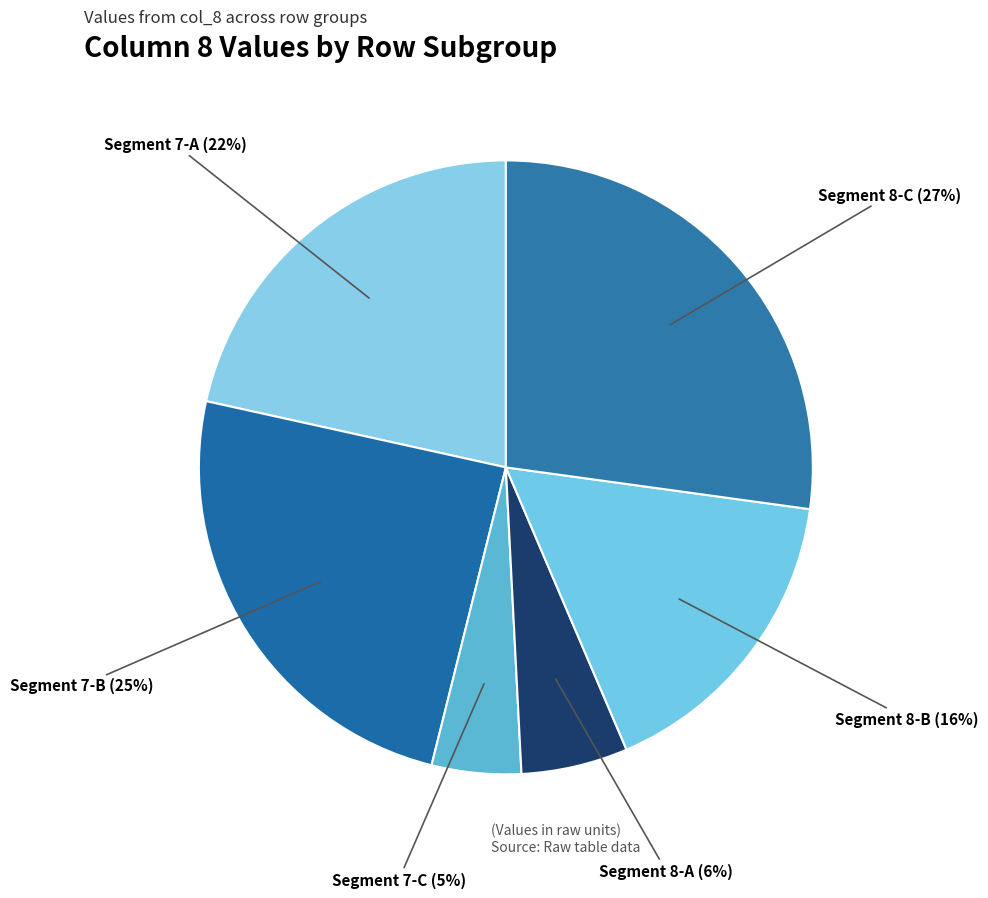

To the nearest percent, what is the difference between the largest and smallest slice percentages?

21%